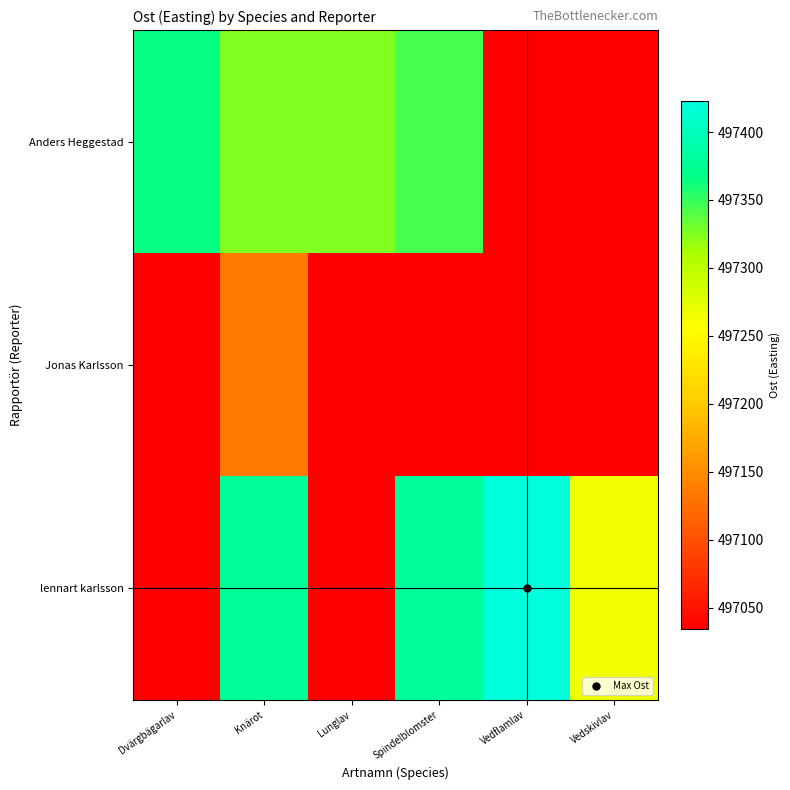

Reading left to right, list all the values displayed in this chart.

row_0: Dvärgbägarlav=497365.0	Knärot=497324.5	Lunglav=497325.0	Spindelblomster=497344.0	Vedflamlav=497034.0	Vedskivlav=497034.0
row_1: Dvärgbägarlav=497034.0	Knärot=497134.0	Lunglav=497034.0	Spindelblomster=497034.0	Vedflamlav=497034.0	Vedskivlav=497034.0
row_2: Dvärgbägarlav=497034.0	Knärot=497378.5	Lunglav=497034.0	Spindelblomster=497381.0	Vedflamlav=497423.0	Vedskivlav=497265.0